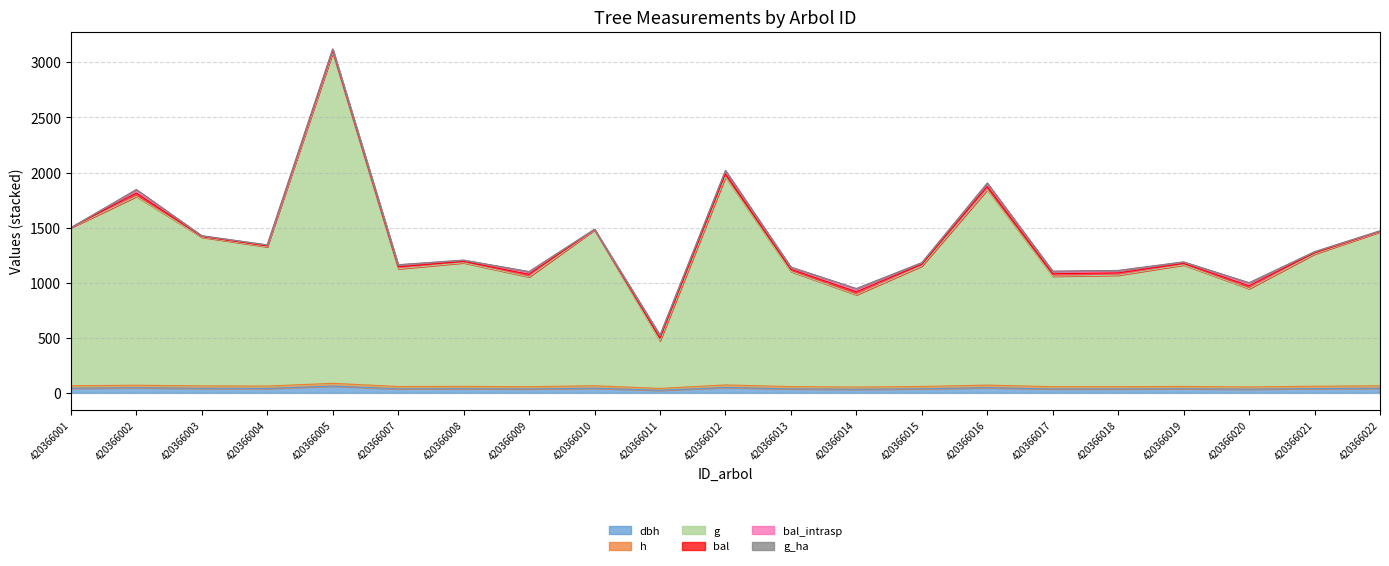

Which series has the largest range (max minus min)?

g